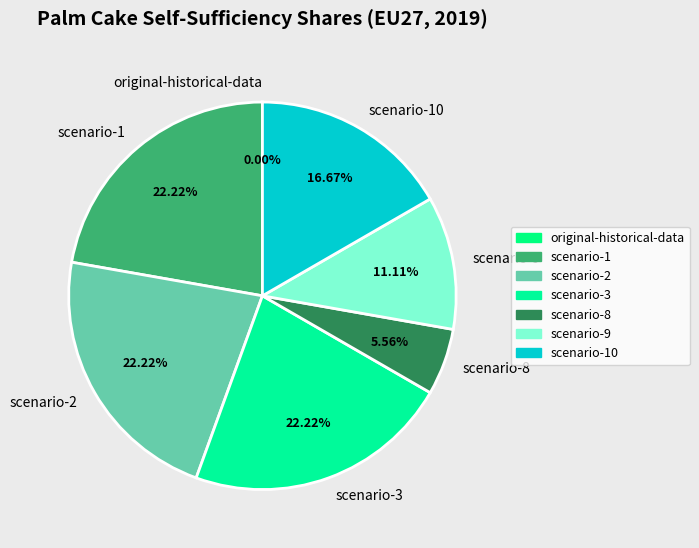

What is the ratio of the value at scenario-8 to the value at scenario-10?

0.3